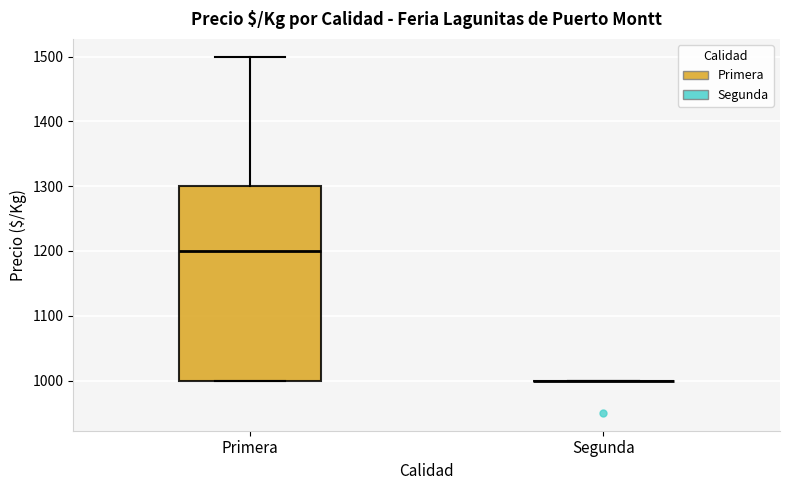

Where does the upper whisker of the box for Primera end on the y-axis? The values are not printed on the chart, so give them approximately, as read against the axis.

1500